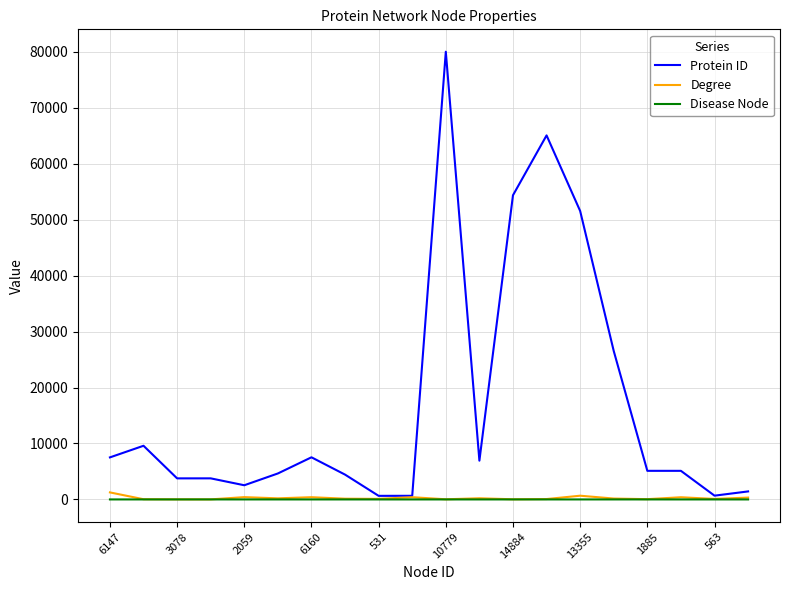

Which series has the largest total across all categories?

Protein ID